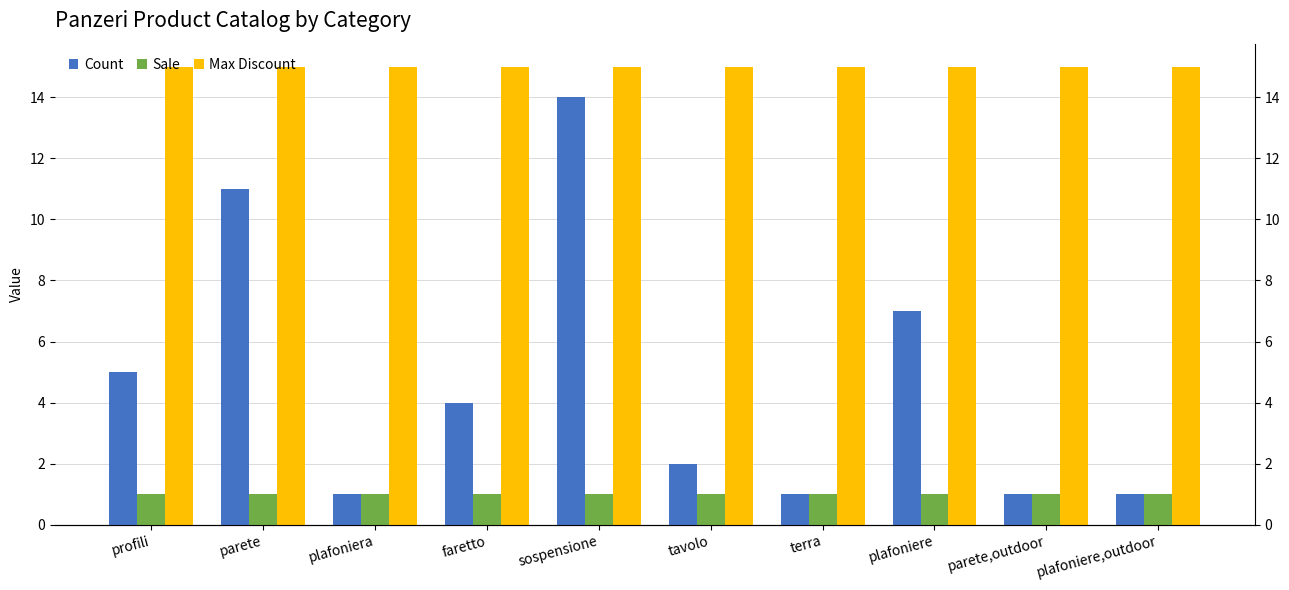

The value of Max Discount at tavolo is 21. True or false?

False